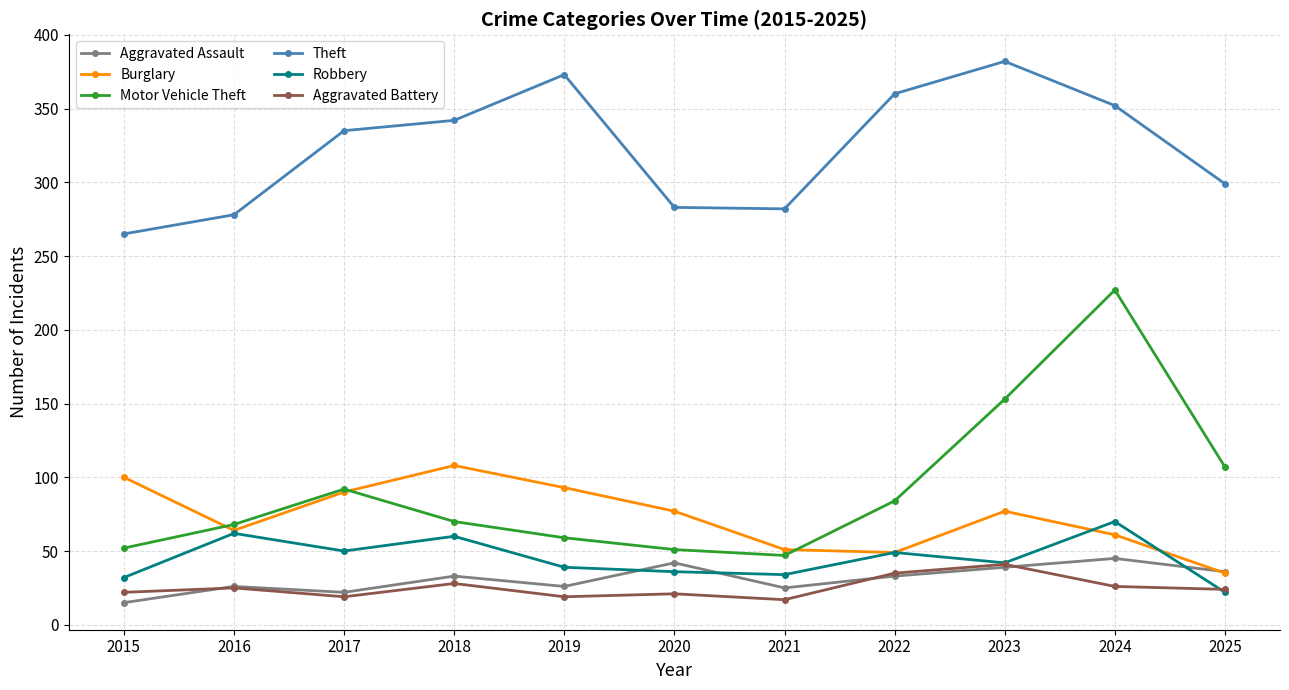

At which label does Theft reach its minimum?

2015